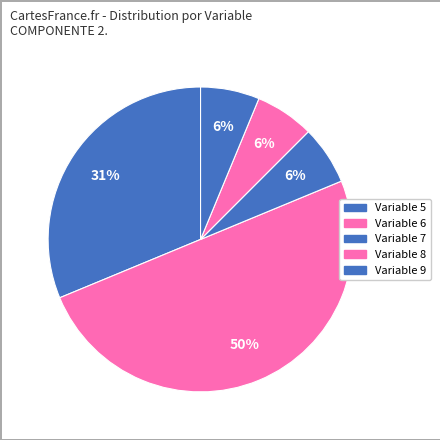

How many slices are in this pie chart?

5